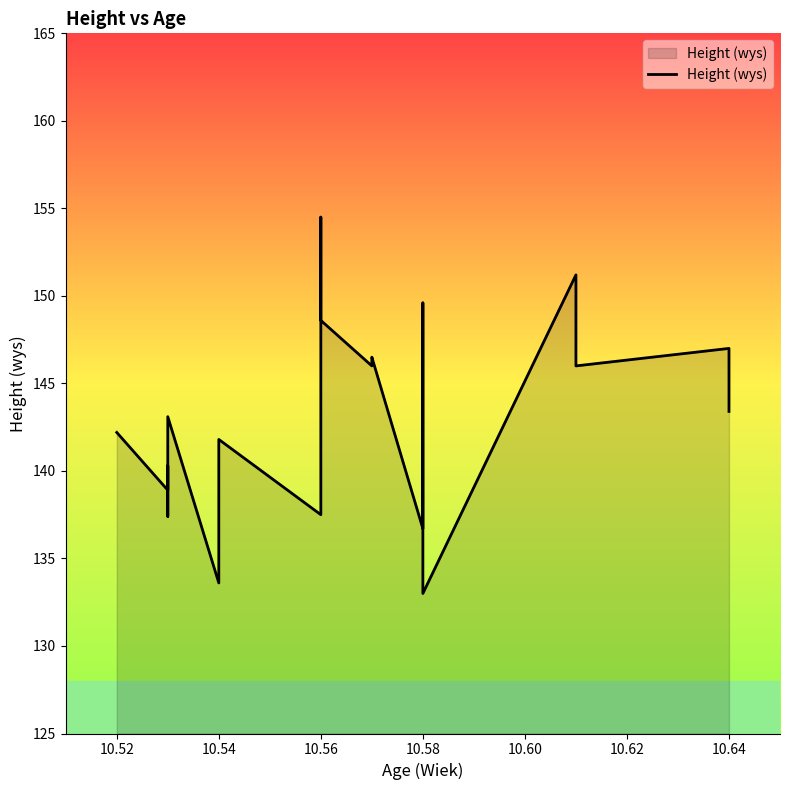

The chart shows a value of 99.5 at 16. True or false?

False